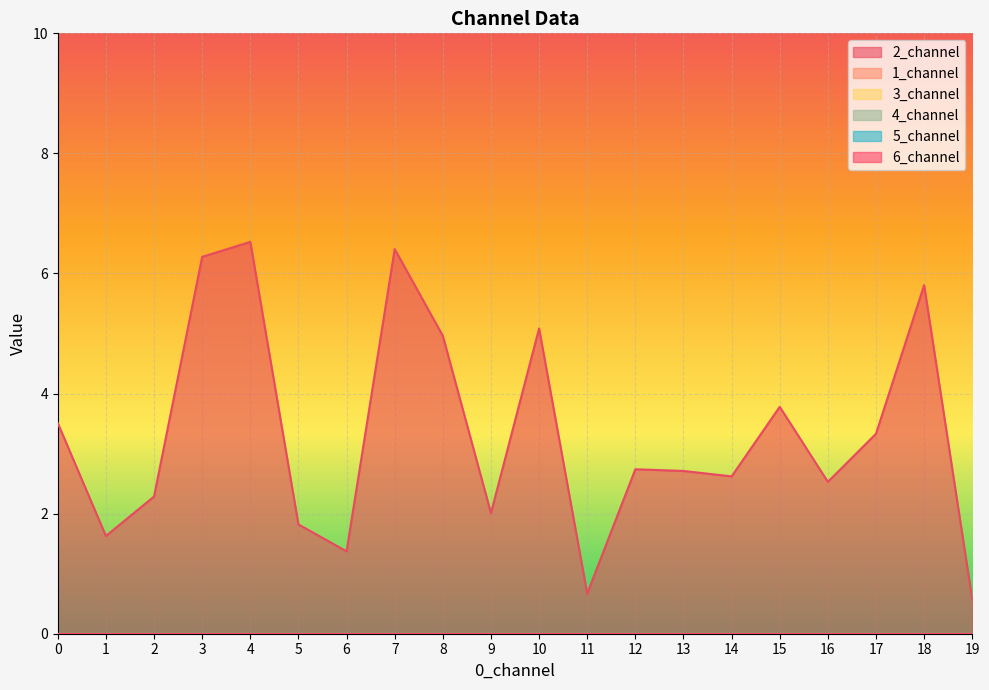

Reading left to right, extract all data points from this chart.

2_channel: 0=3.5	1=1.6	2=2.3	3=6.3	4=6.5	5=1.8	6=1.4	7=6.4	8=5.0	9=2.0	10=5.1	11=0.7	12=2.7	13=2.7	14=2.6	15=3.8	16=2.5	17=3.3	18=5.8	19=0.6
1_channel: 0=0.0	1=0.0	2=0.0	3=0.0	4=0.0	5=0.0	6=0.0	7=0.0	8=0.0	9=0.0	10=0.0	11=0.0	12=0.0	13=0.0	14=0.0	15=0.0	16=0.0	17=0.0	18=0.0	19=0.0
3_channel: 0=0.0	1=0.0	2=0.0	3=0.0	4=0.0	5=0.0	6=0.0	7=0.0	8=0.0	9=0.0	10=0.0	11=0.0	12=0.0	13=0.0	14=0.0	15=0.0	16=0.0	17=0.0	18=0.0	19=0.0
4_channel: 0=0.0	1=0.0	2=0.0	3=0.0	4=0.0	5=0.0	6=0.0	7=0.0	8=0.0	9=0.0	10=0.0	11=0.0	12=0.0	13=0.0	14=0.0	15=0.0	16=0.0	17=0.0	18=0.0	19=0.0
5_channel: 0=0.0	1=0.0	2=0.0	3=0.0	4=0.0	5=0.0	6=0.0	7=0.0	8=0.0	9=0.0	10=0.0	11=0.0	12=0.0	13=0.0	14=0.0	15=0.0	16=0.0	17=0.0	18=0.0	19=0.0
6_channel: 0=0.0	1=0.0	2=0.0	3=0.0	4=0.0	5=0.0	6=0.0	7=0.0	8=0.0	9=0.0	10=0.0	11=0.0	12=0.0	13=0.0	14=0.0	15=0.0	16=0.0	17=0.0	18=0.0	19=0.0